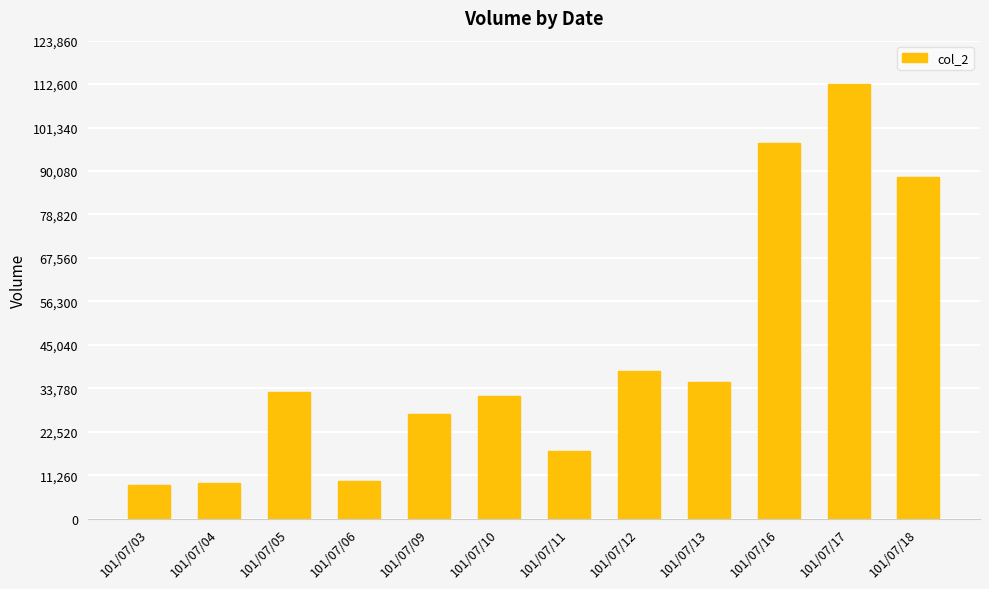

Which category has the highest value across all series?

101/07/17